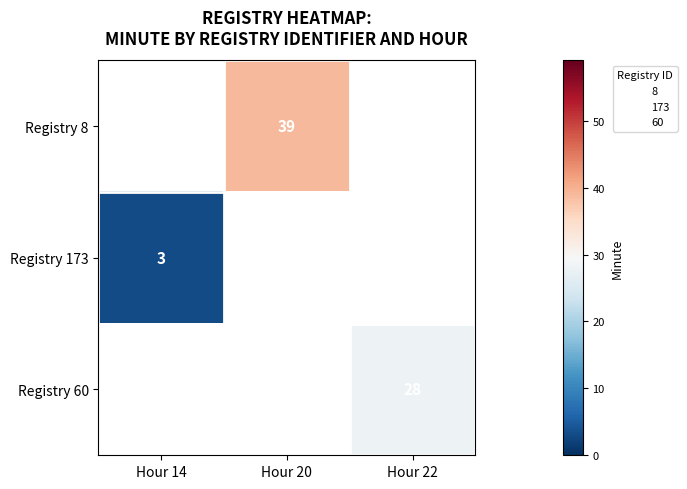

How many data points does each series have?

3